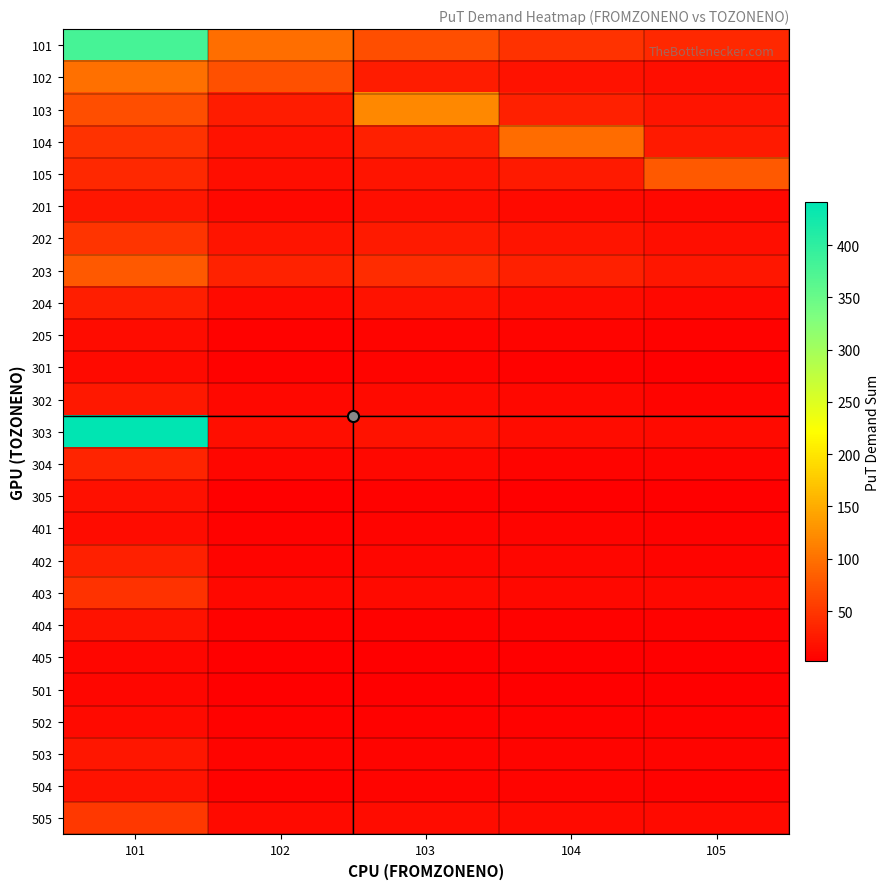

What is the difference between the highest and lowest values at 104?

92.8